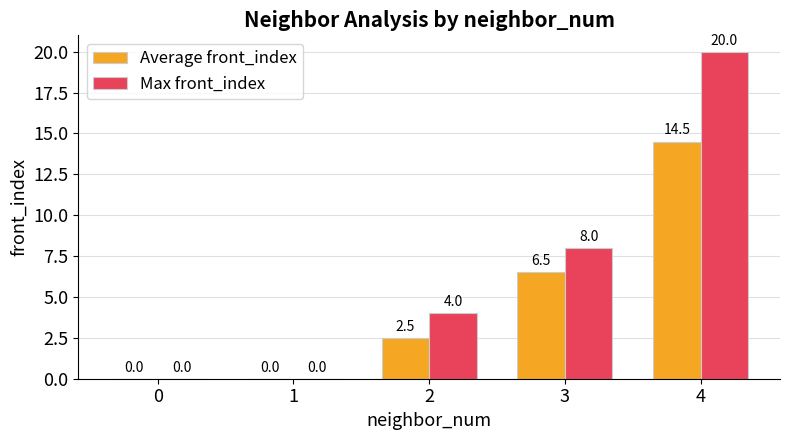

How many Max front_index values are between 0 and 8?

4